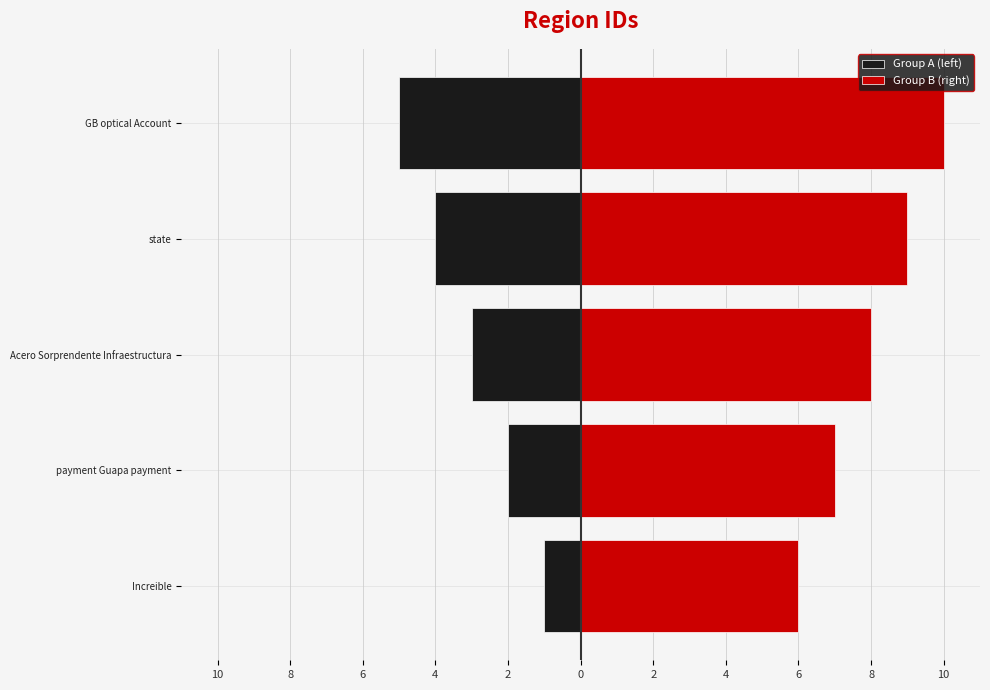

Reading left to right, what are all the values shown in this chart?

Group A (left): -1	-2	-3	-4	-5
Group B (right): 6	7	8	9	10